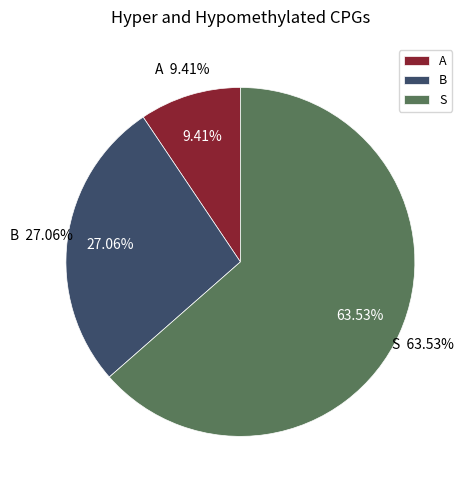

How many slices are in this pie chart?

3